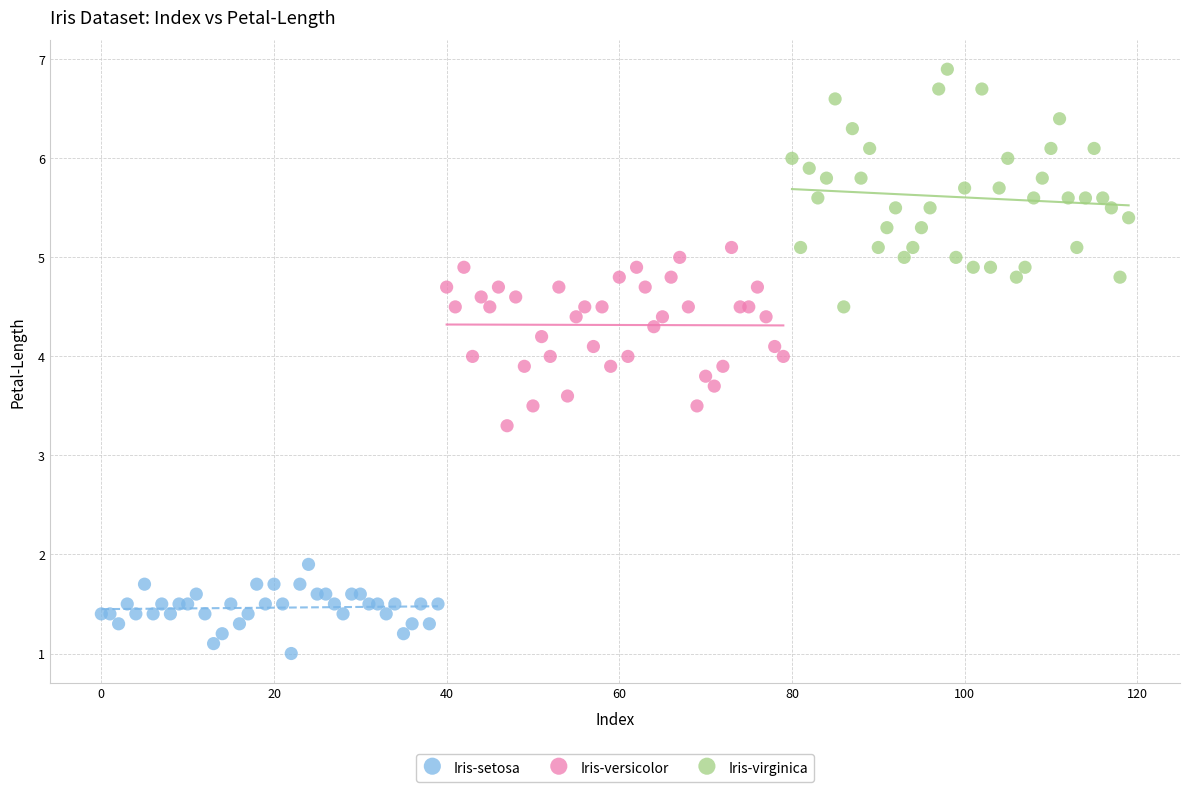

What are all the series names shown in the legend?

Iris-setosa, Iris-versicolor, Iris-virginica